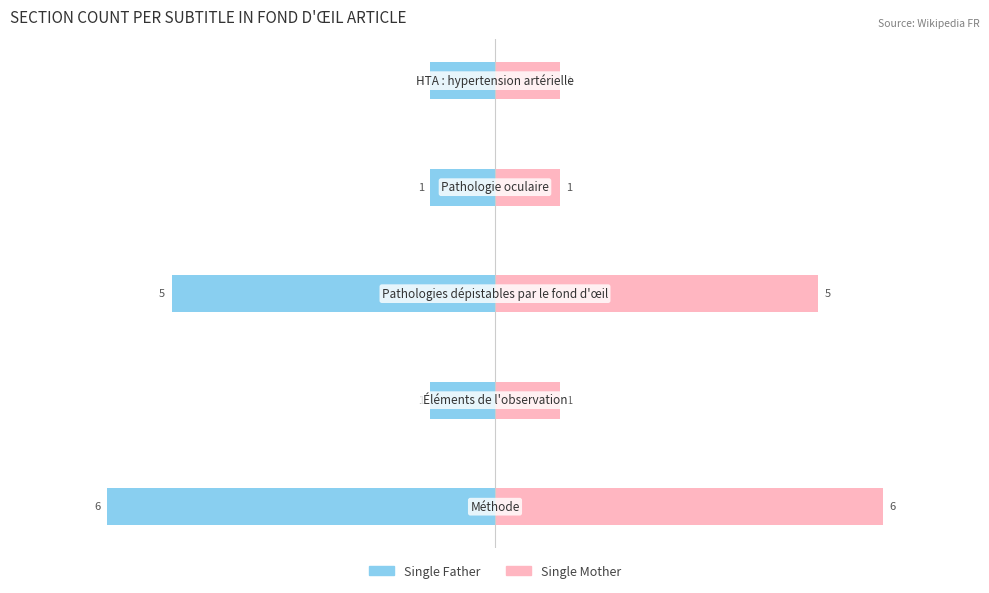

What is the value of the Single Mother bar at the 3rd from the left?

5